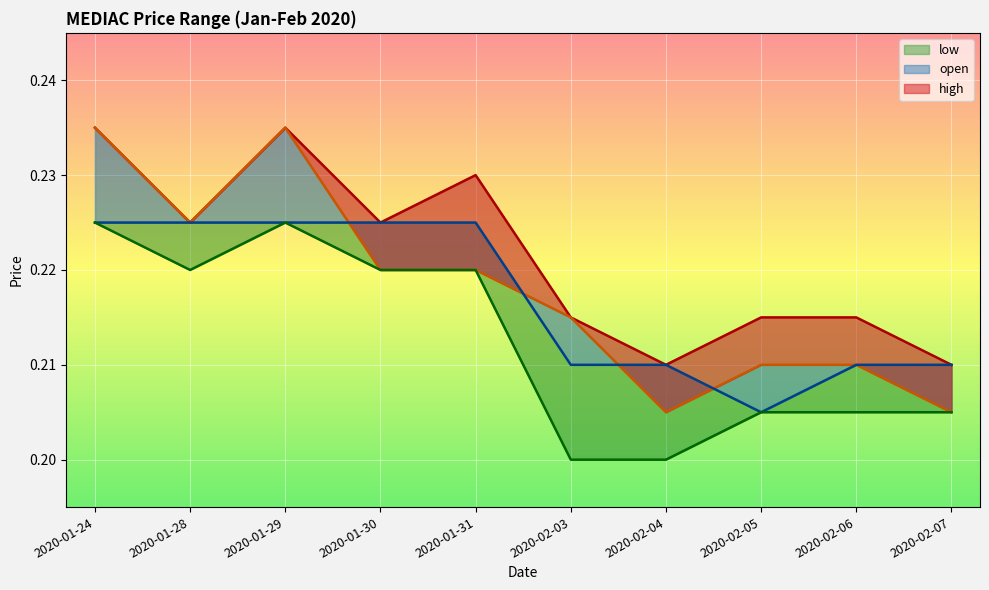

What is the total value across all series at 2020-01-30?

0.9